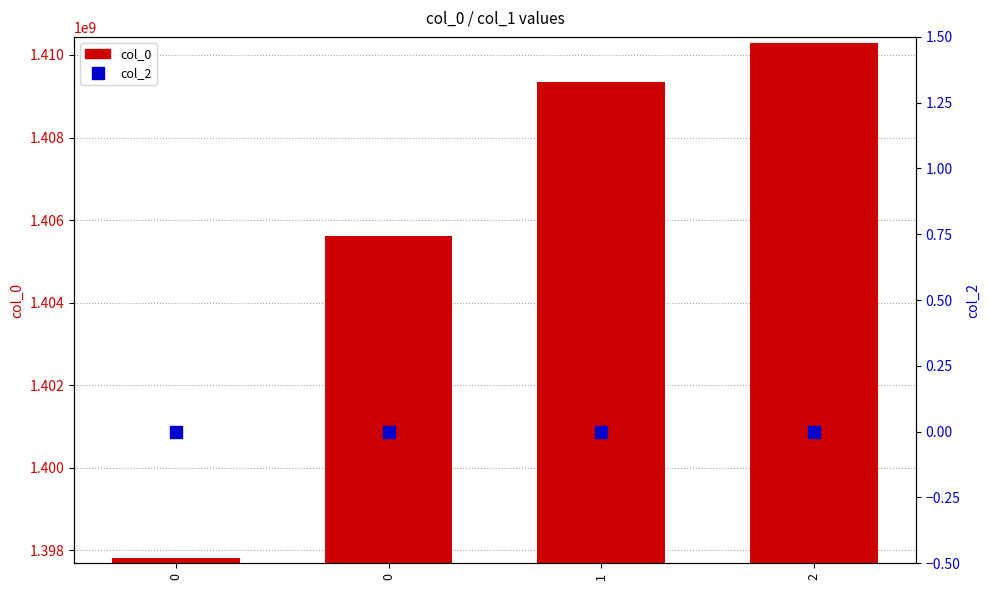

Which series has the largest total across all categories?

col_0